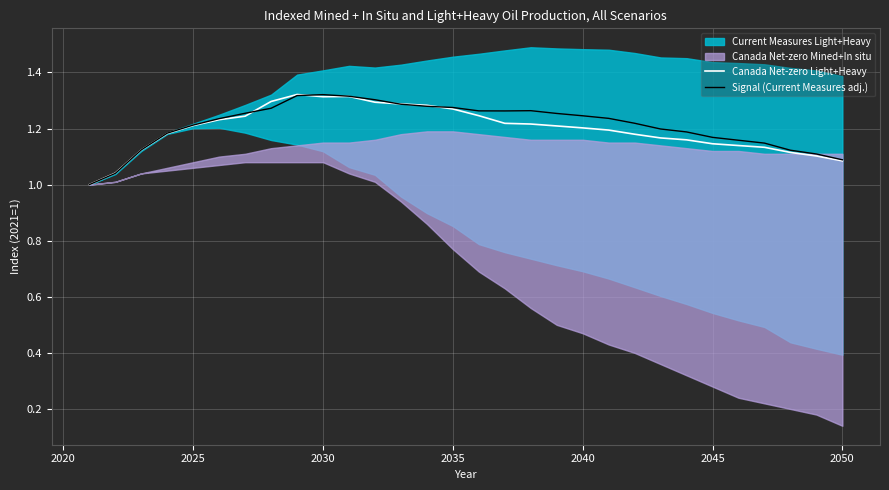

Which series has the largest total across all categories?

Signal (Current Measures adj.)